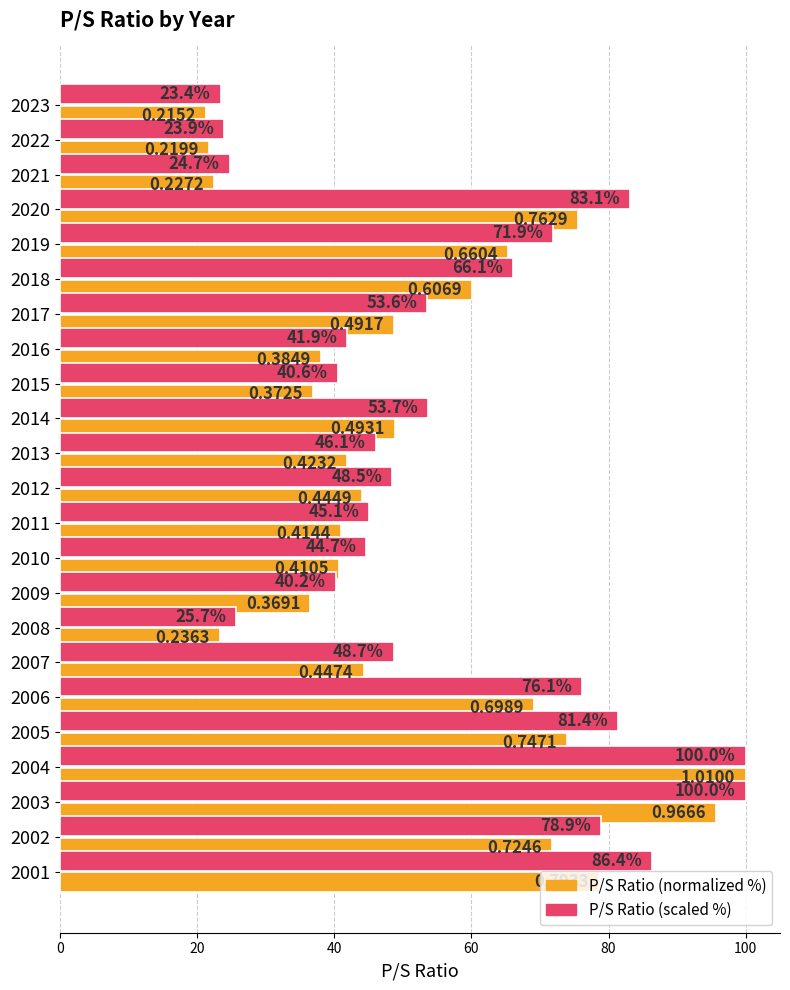

At which category is the sum across all series the highest?

2004